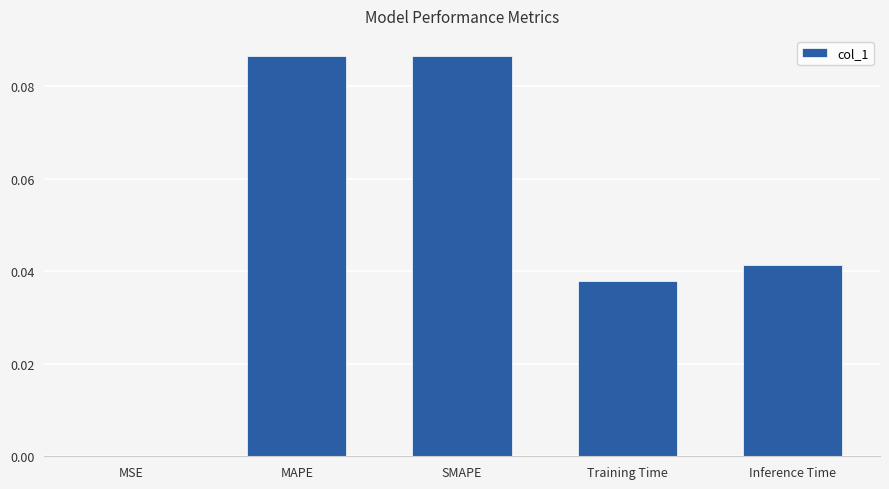

The chart shows a value of 0.0 at MAPE. True or false?

False